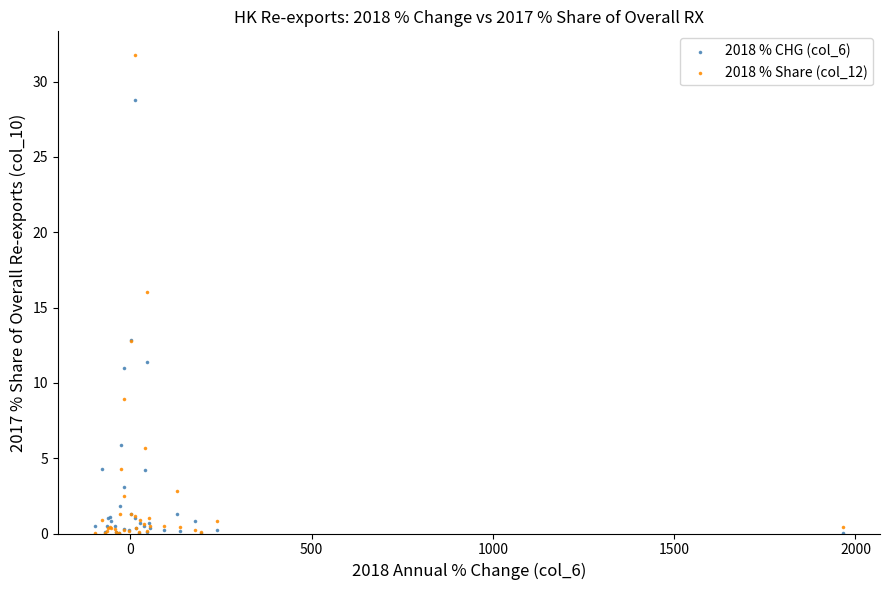

What is the X range (max minus min) for the scatter plot?

2060.8